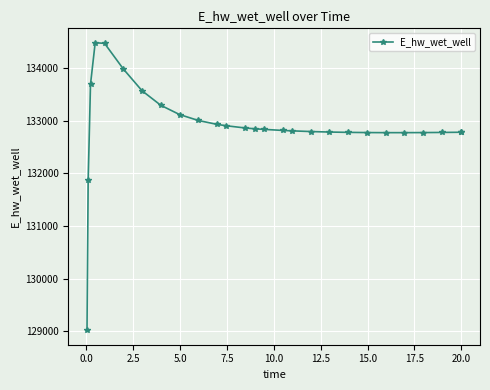

What is the sum of all values?

3588286.0